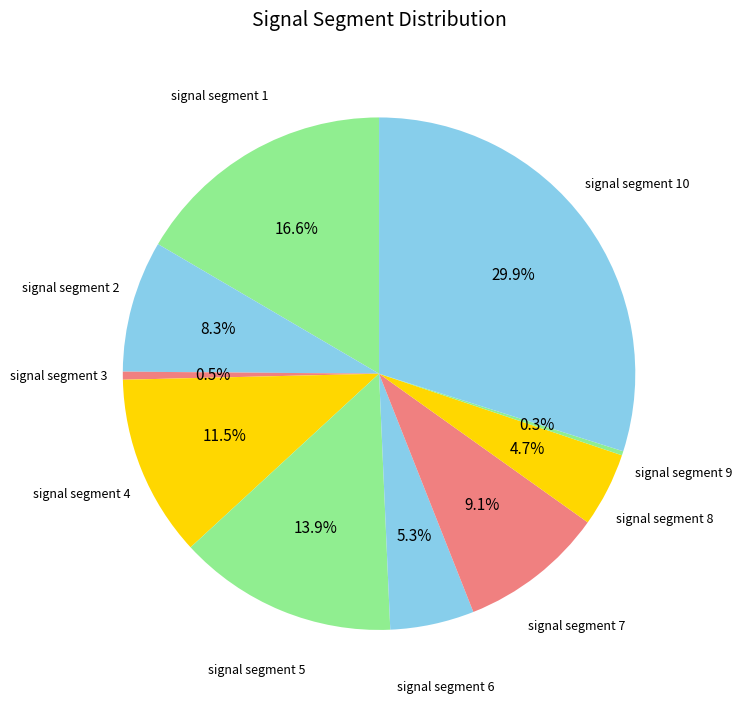

Rank the categories by value from highest to lowest.

signal segment 10, signal segment 1, signal segment 5, signal segment 4, signal segment 7, signal segment 2, signal segment 6, signal segment 8, signal segment 3, signal segment 9